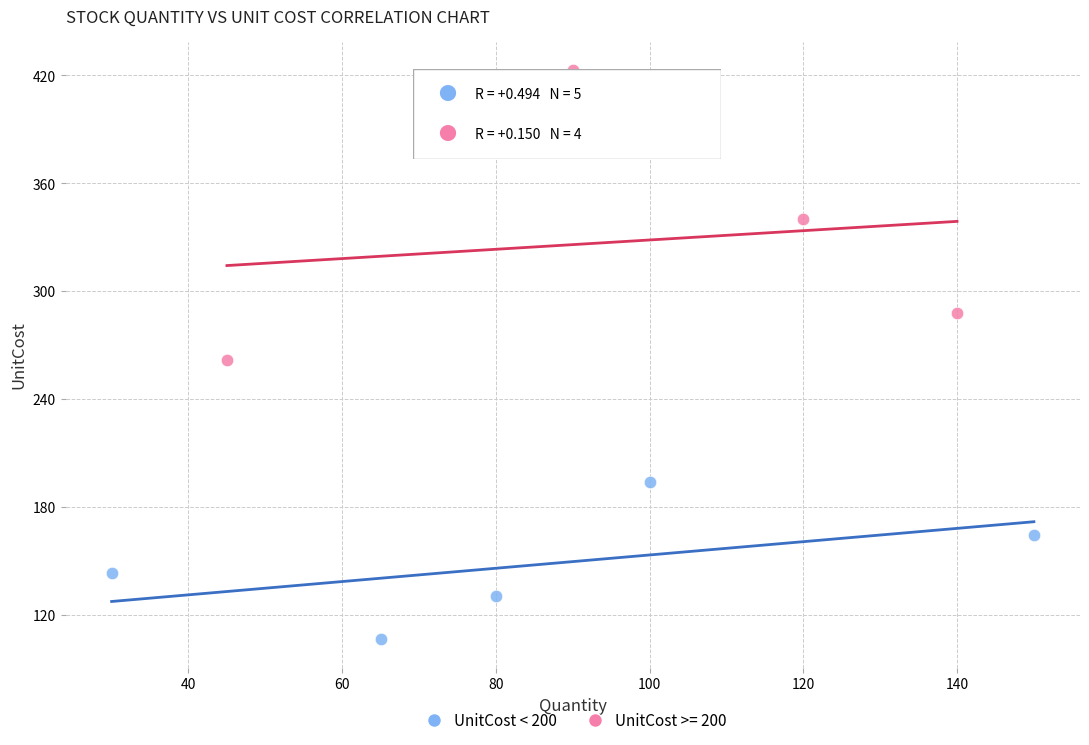

Which series reaches the minimum Y coordinate?

UnitCost < 200